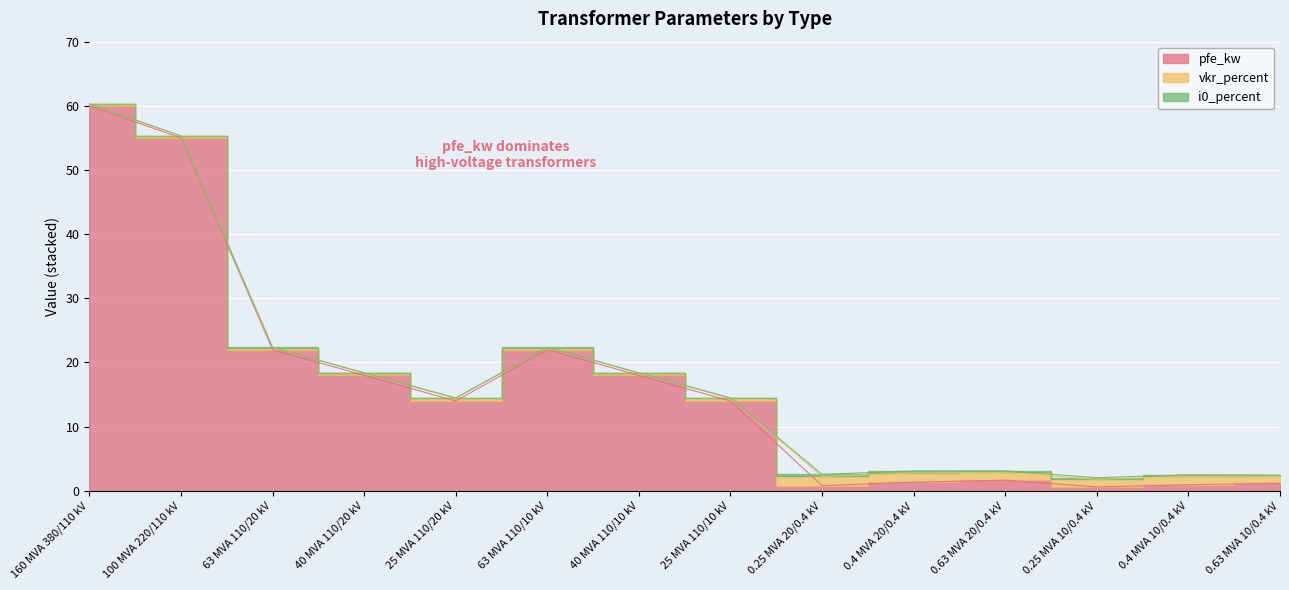

Reading left to right, what are all the values shown in this chart?

pfe_kw: 60.0	55.0	22.0	18.0	14.0	22.0	18.0	14.0	0.8	1.4	1.6	0.6	0.9	1.2
vkr_percent: 0.2	0.3	0.3	0.3	0.4	0.3	0.3	0.4	1.4	1.4	1.2	1.2	1.3	1.1
i0_percent: 0.1	0.1	0.0	0.1	0.1	0.0	0.1	0.1	0.3	0.3	0.3	0.2	0.2	0.2